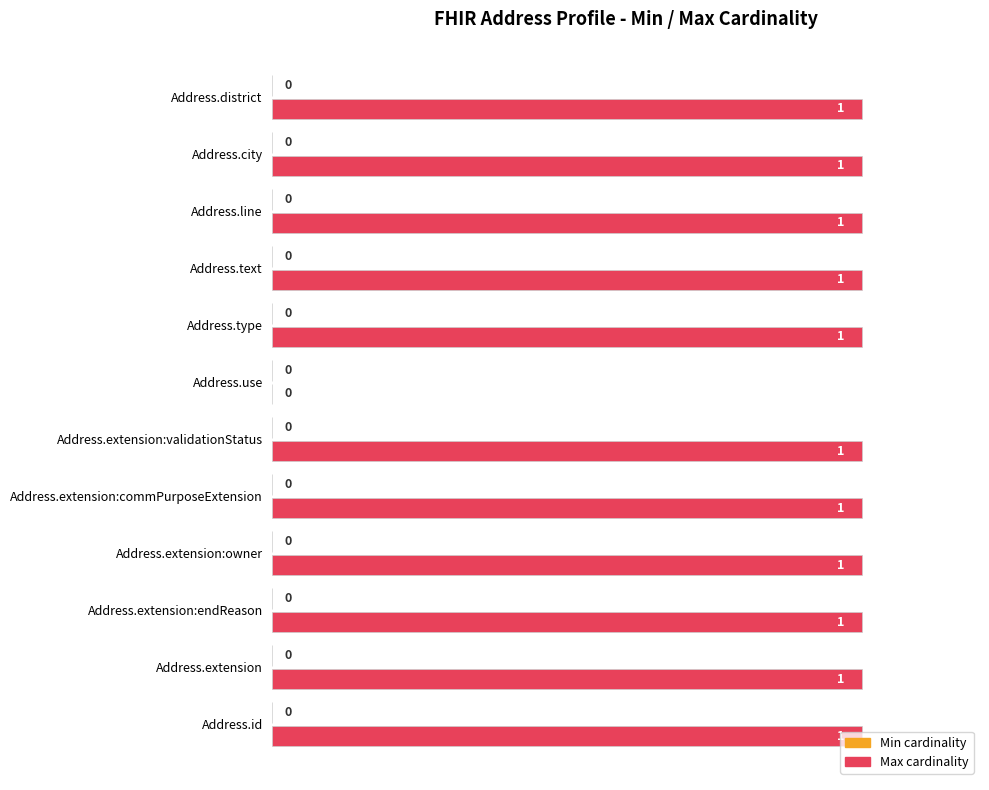

The value at Address.district is 1. True or false?

True